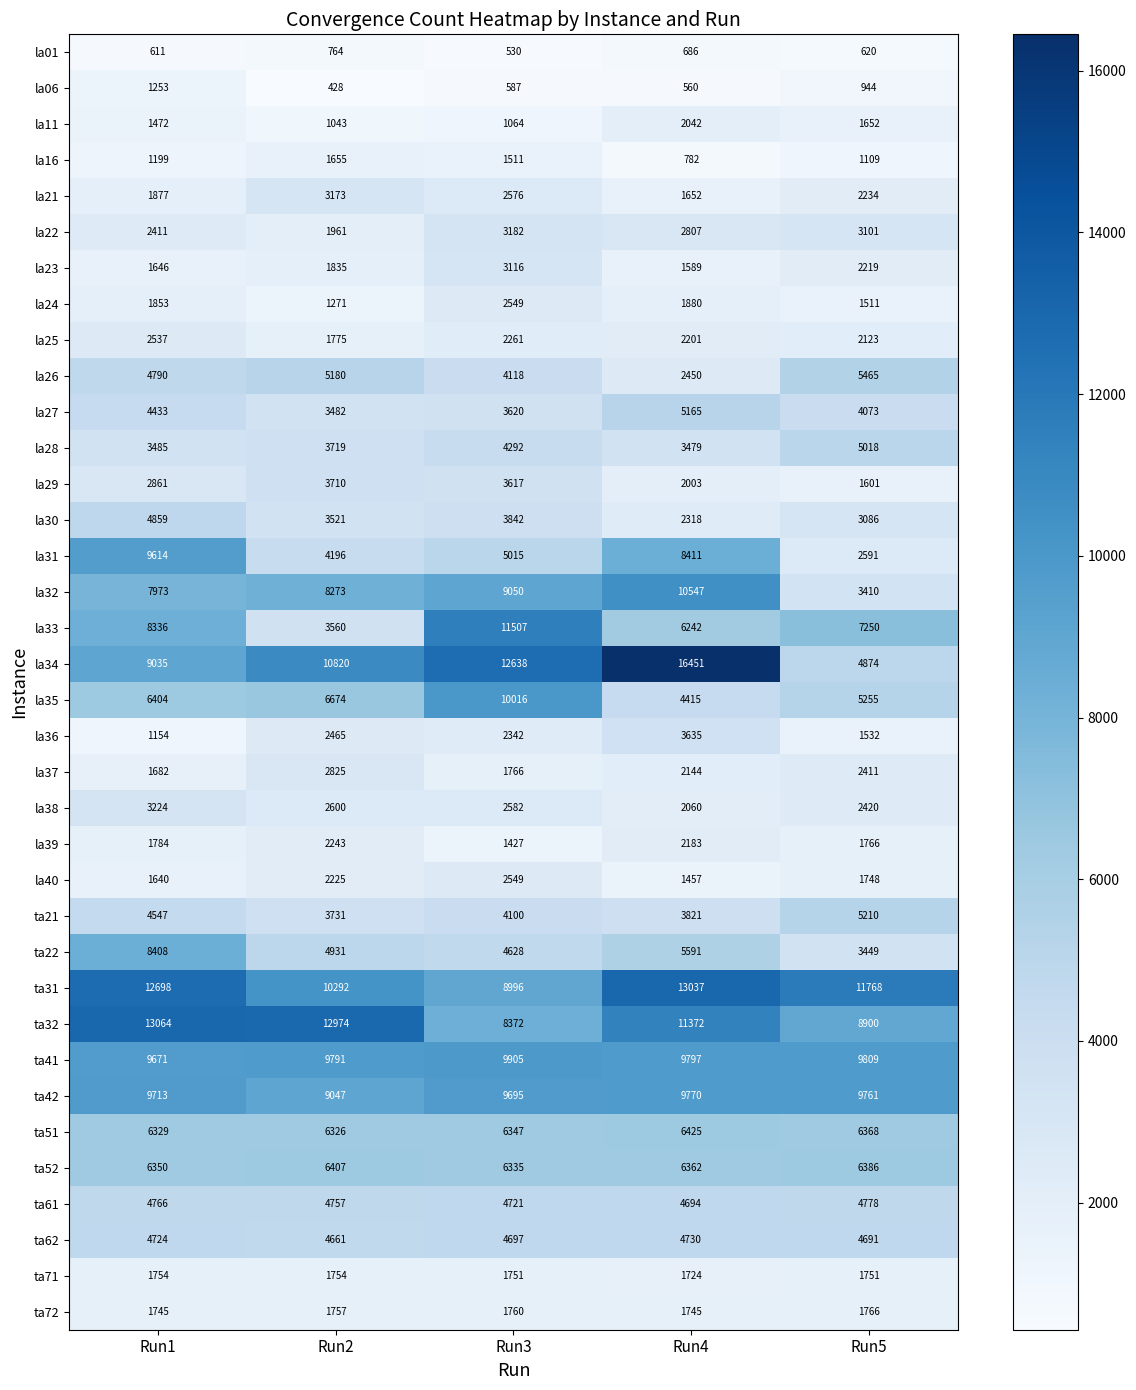

At how many categories does at least one series exceed 7560?

5